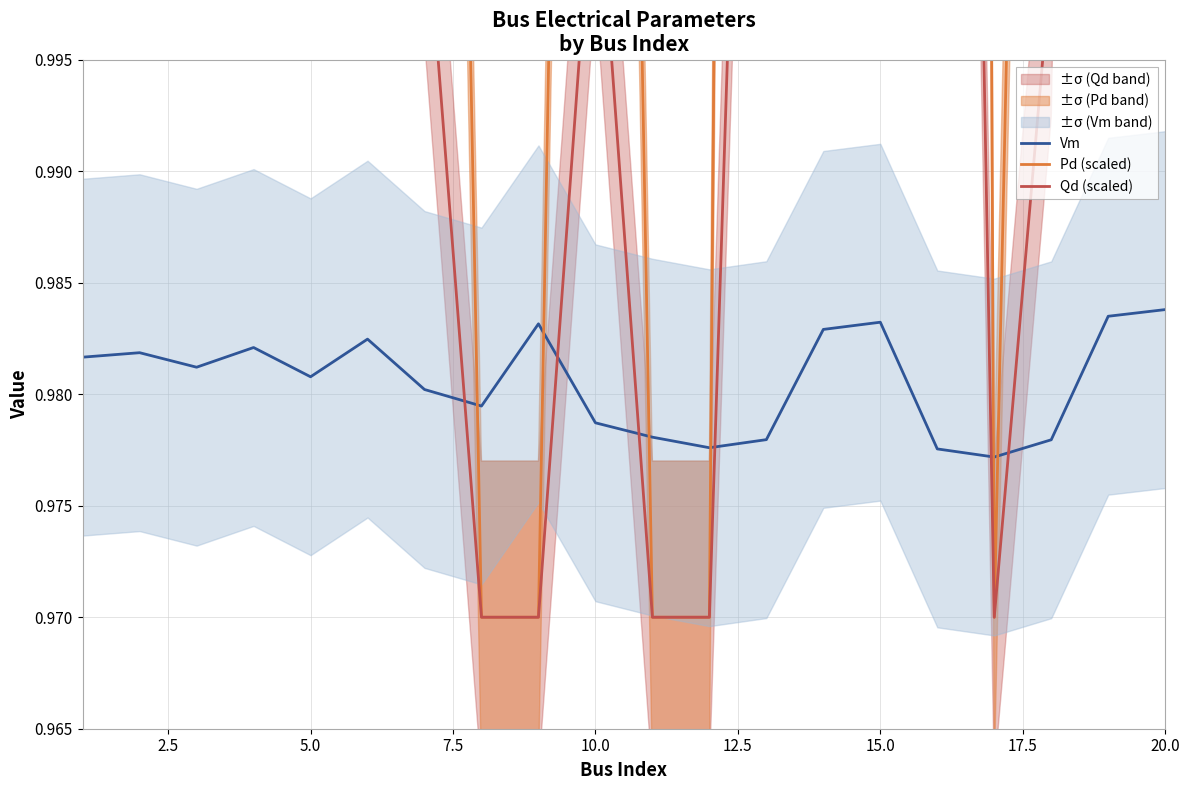

Does the chart have visible grid lines?

Yes